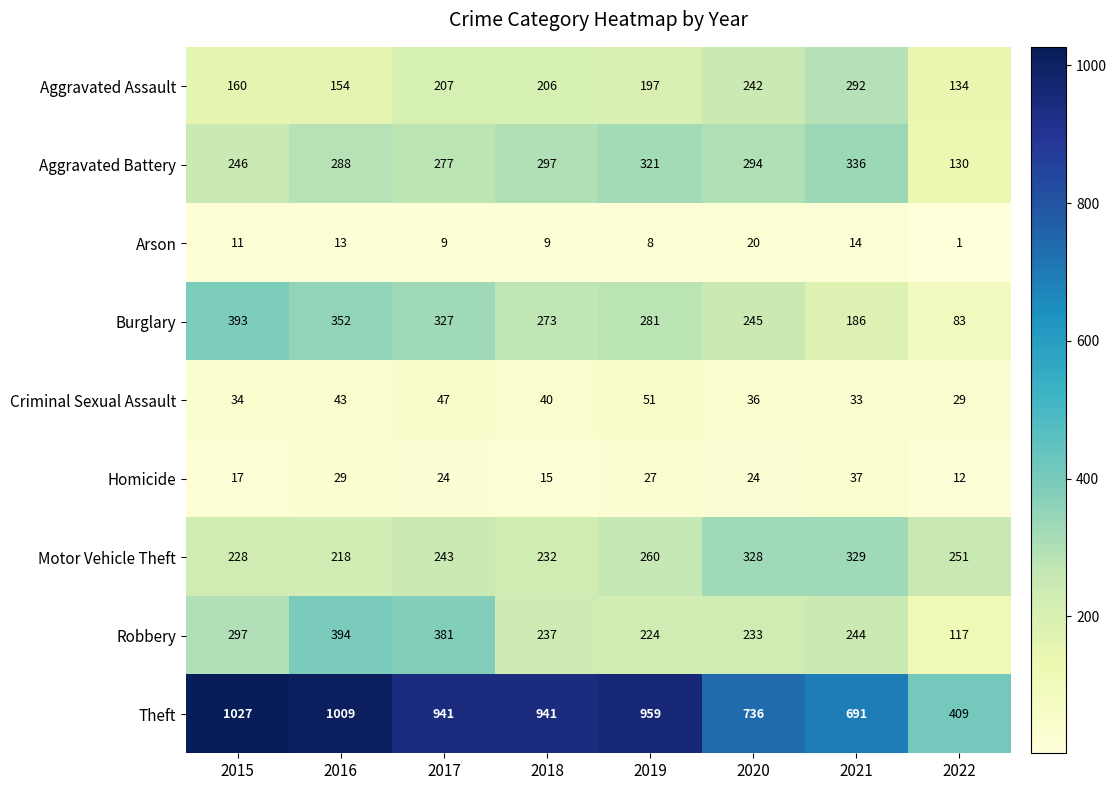

What is the sum of all Burglary values?

2140